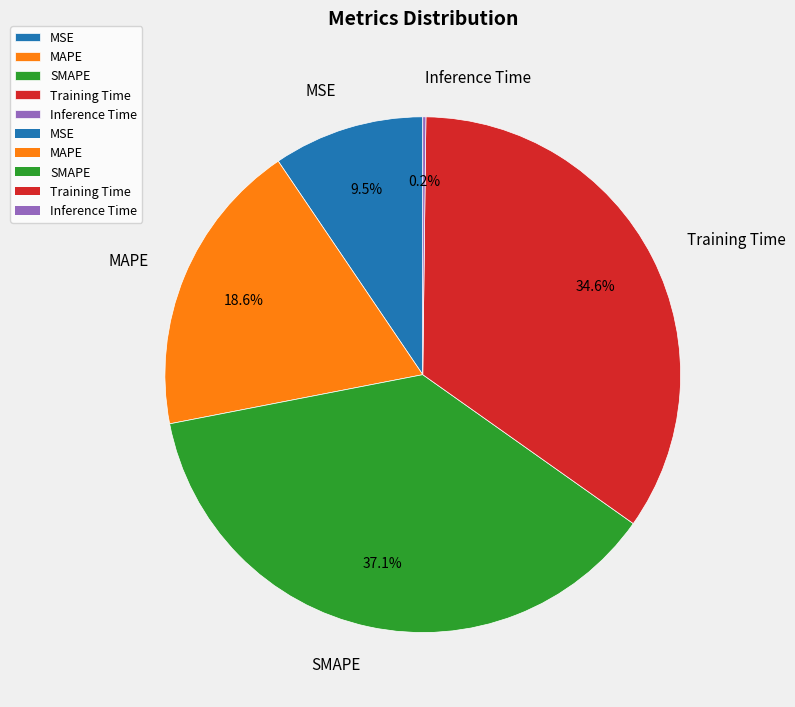

Which has a higher value, MAPE or SMAPE?

SMAPE